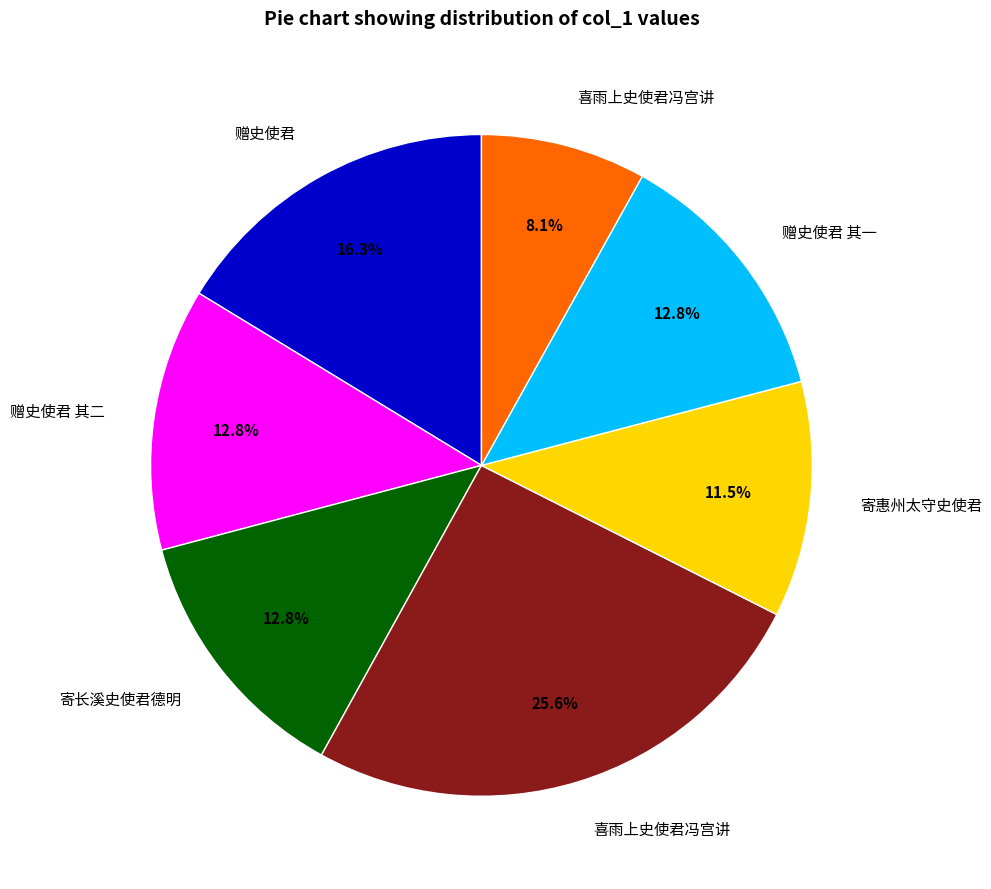

Does any single category account for the majority?

No